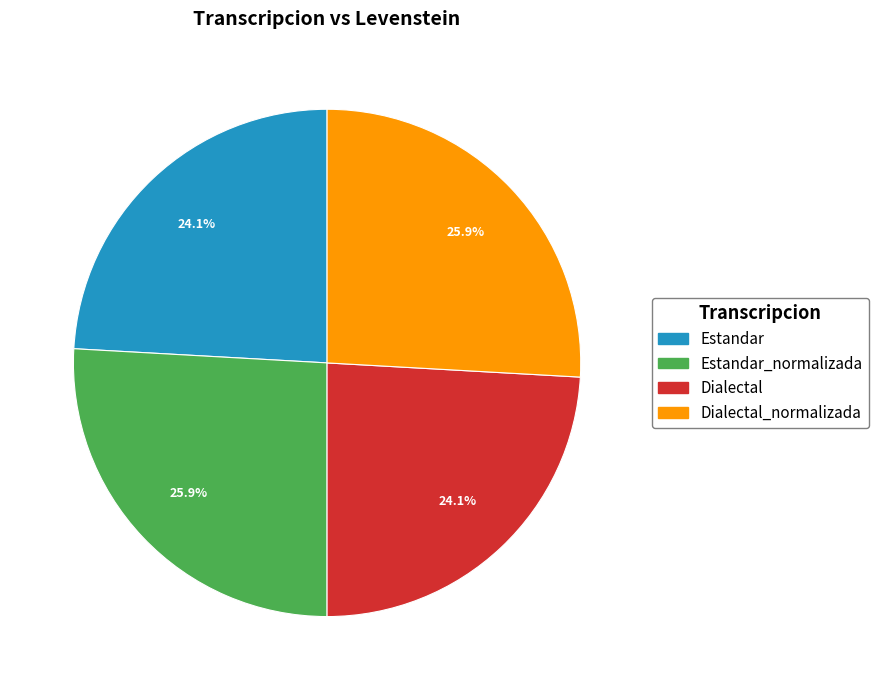

Is there a majority slice in this chart?

No